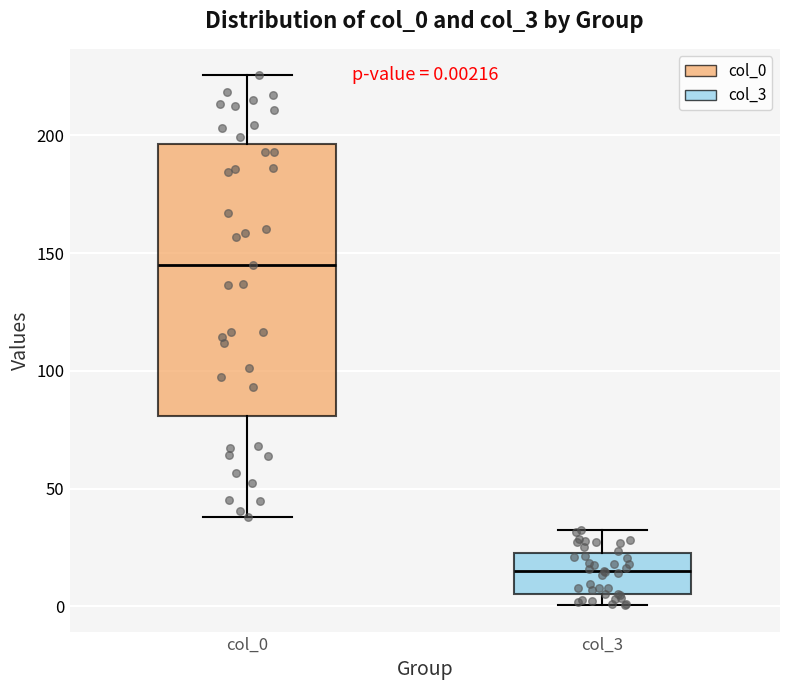

Which box has the highest median line?

col_0